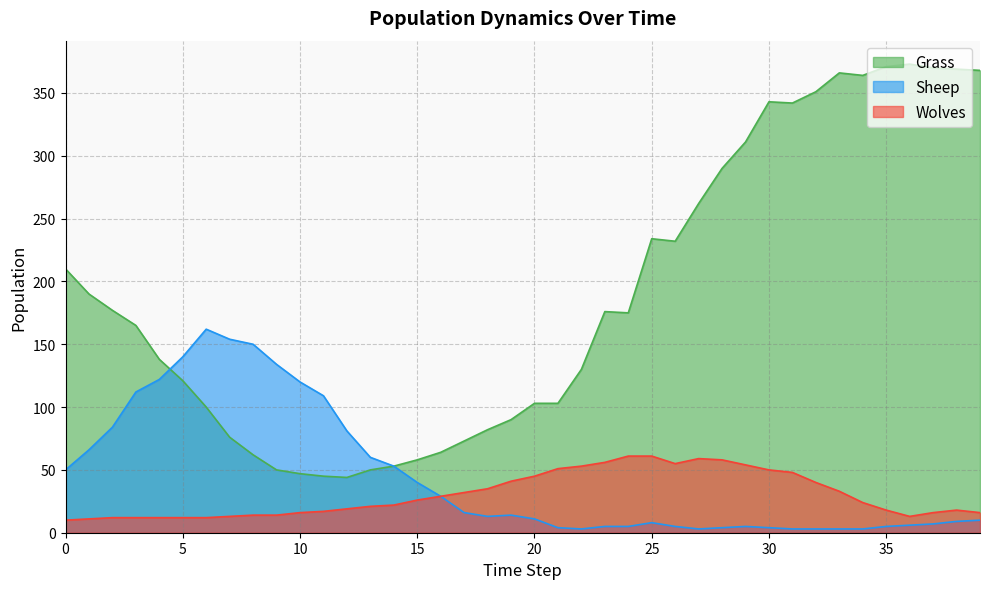

True or false: Grass has more than 1 interior local peaks.

True